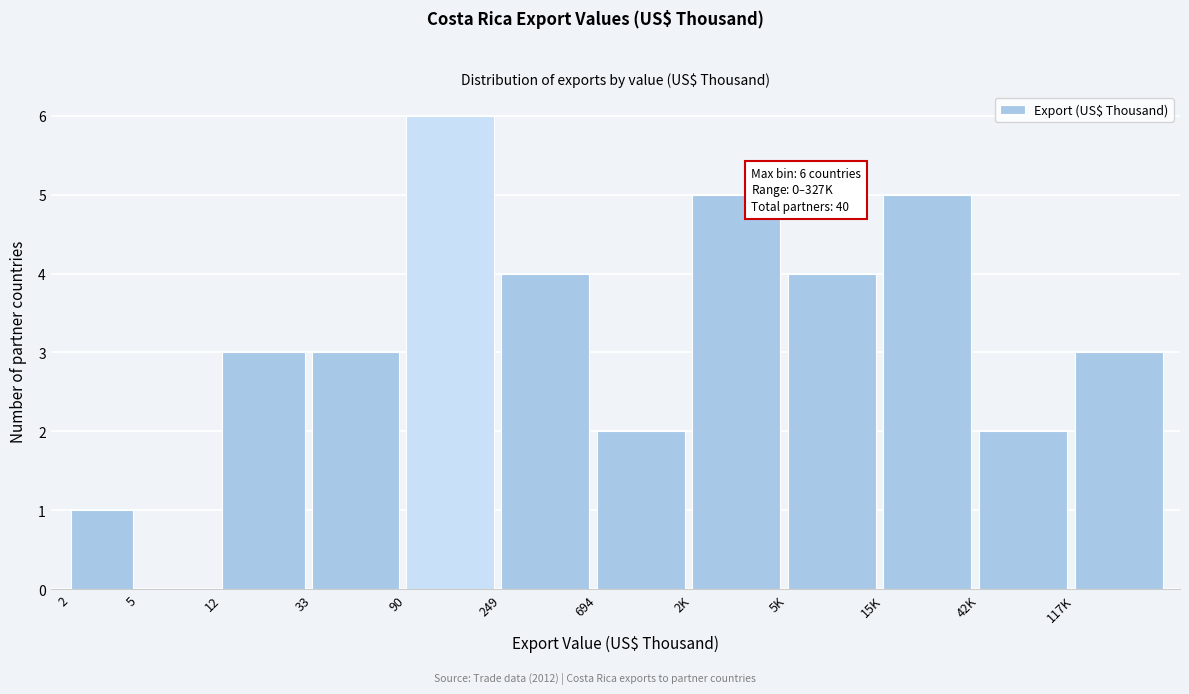

Reading right to left, what are all the values shown in this chart?

117K=3	42K=2	15K=5	5K=4	2K=5	694=2	249=4	90=6	33=3	12=3	5=0	2=1